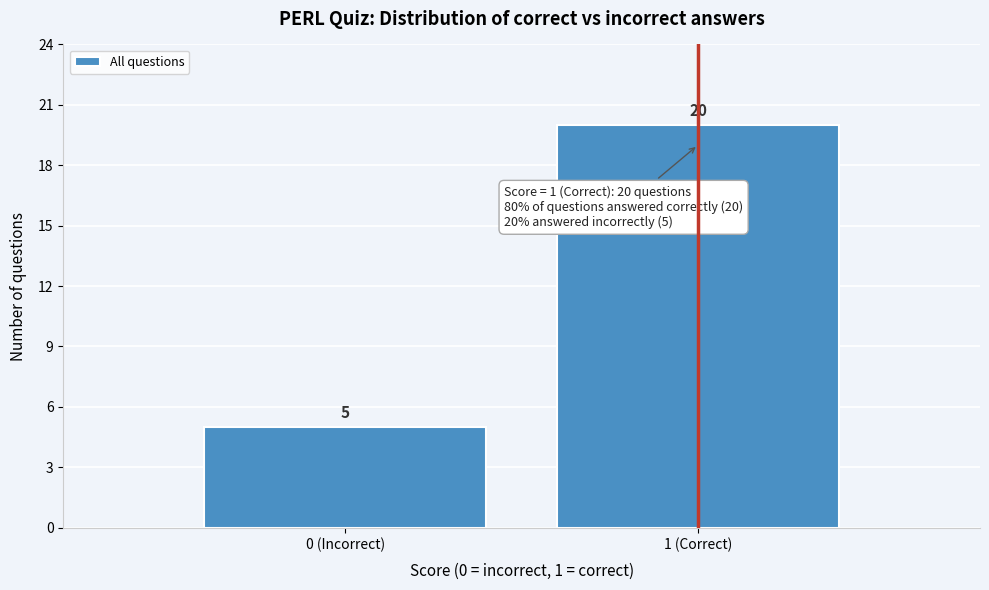

Reading left to right, transcribe all the data shown in this chart.

0 (Incorrect)=5	1 (Correct)=20